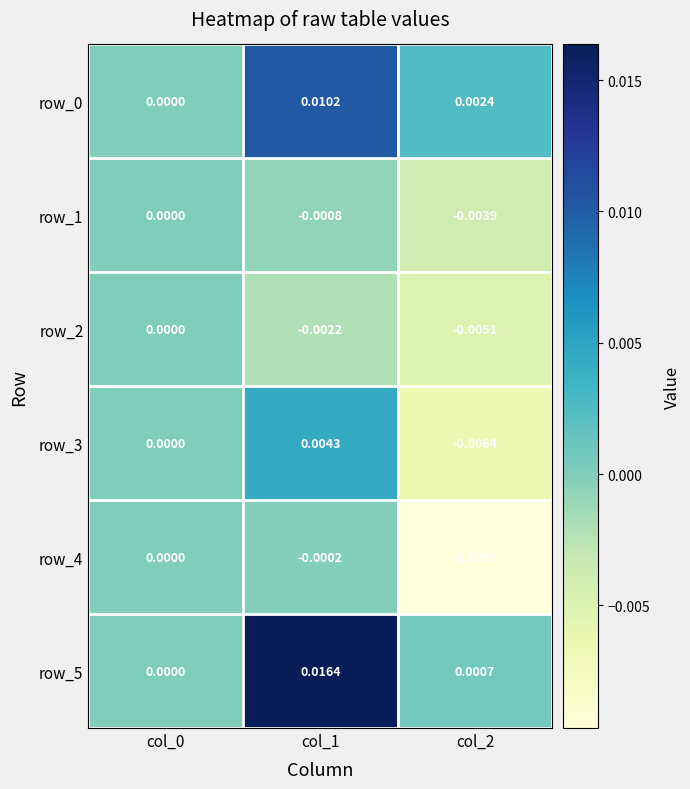

Rank the series by their maximum value, from highest to lowest.

row_5, row_0, row_3, row_1, row_2, row_4